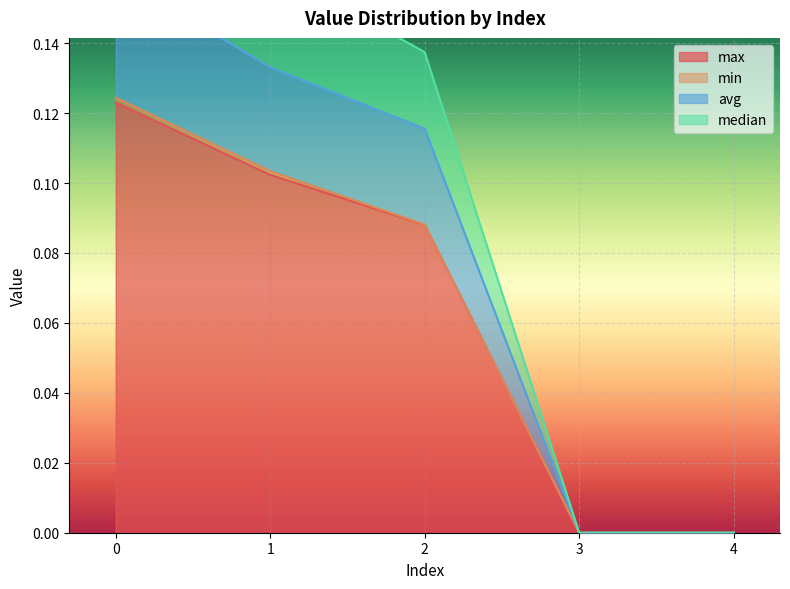

True or false: median and max cross at least once.

False